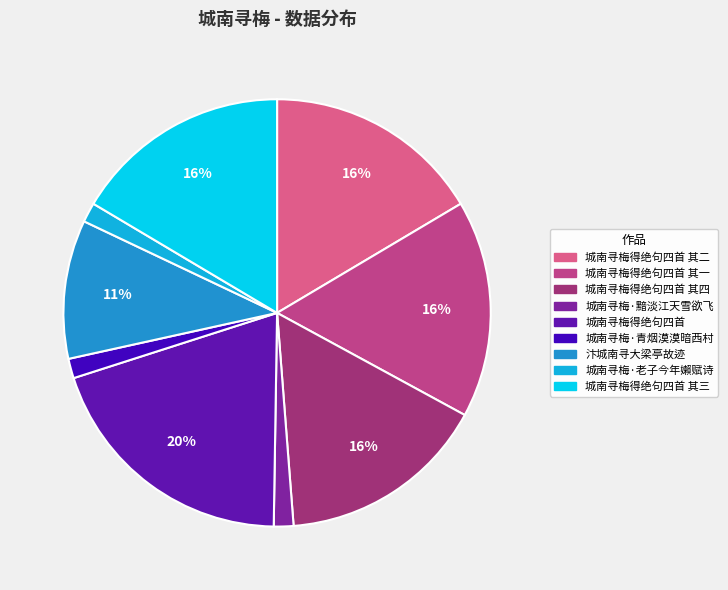

Count the number of slices in the pie.

9